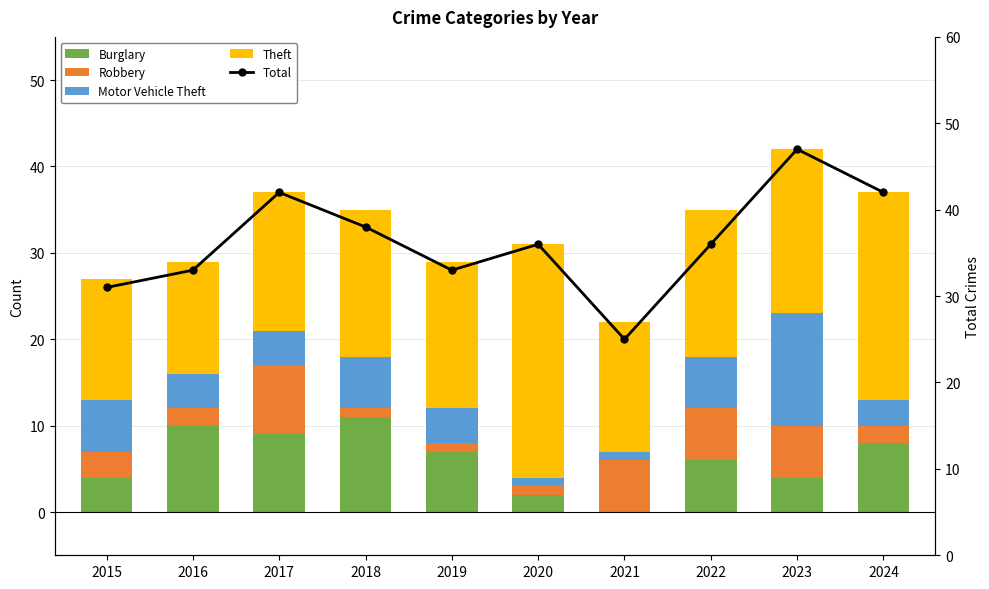

What is the spread (max minus min) of values at 2015?

28